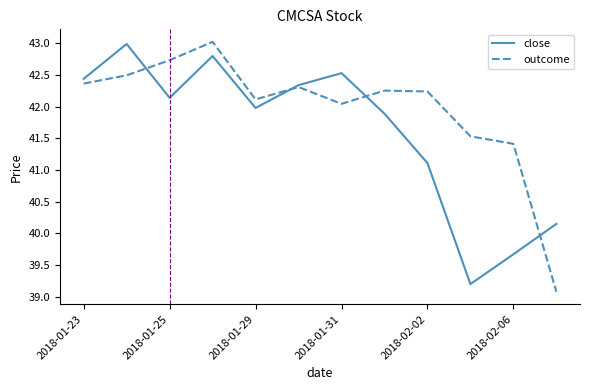

Which series has the widest spread of values?

outcome